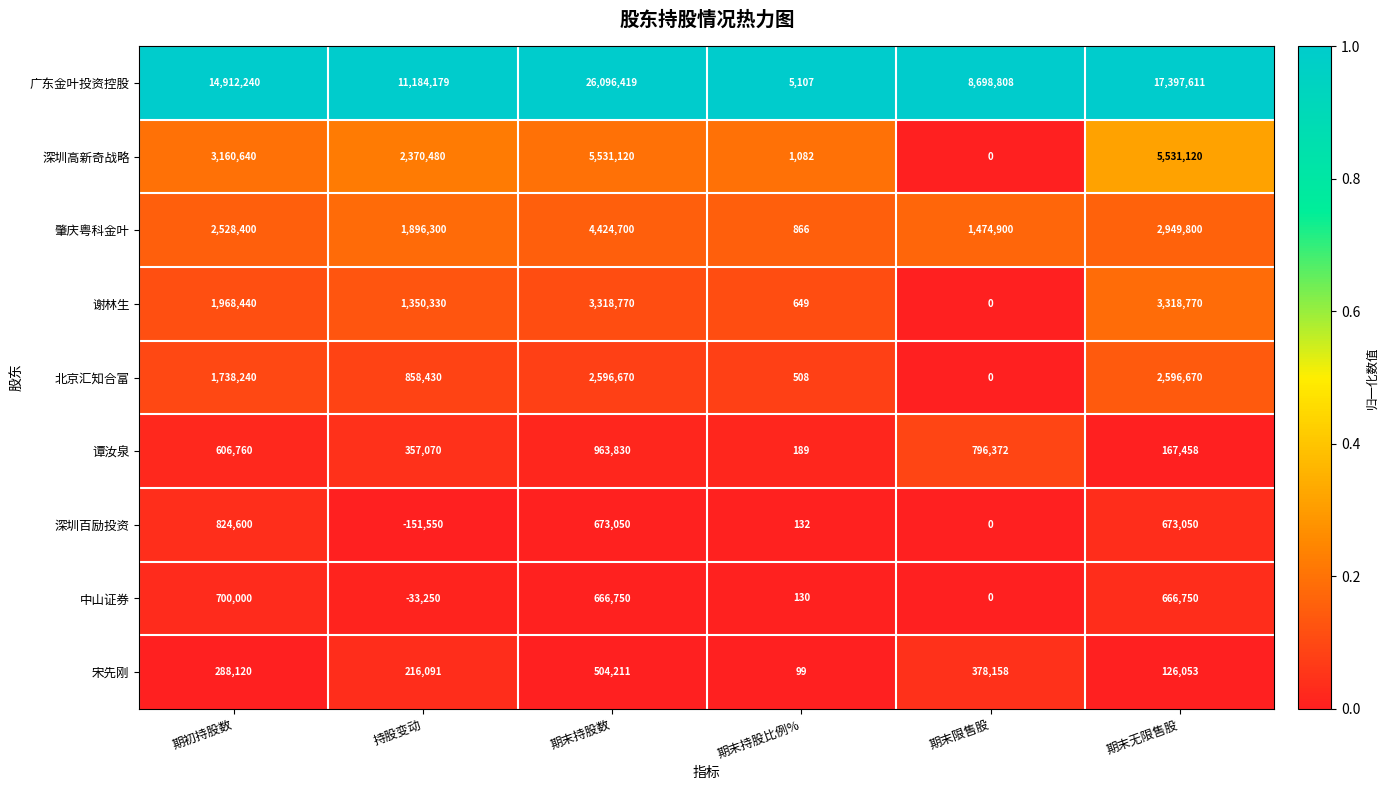

The 肇庆粤科金叶 series shows 866 at 期末持股比例%. True or false?

True